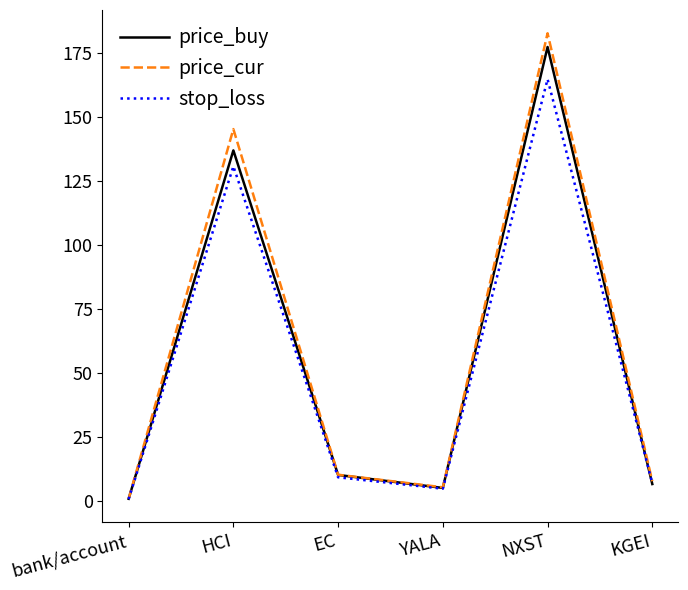

At which label is price_buy closest to 89?

HCI